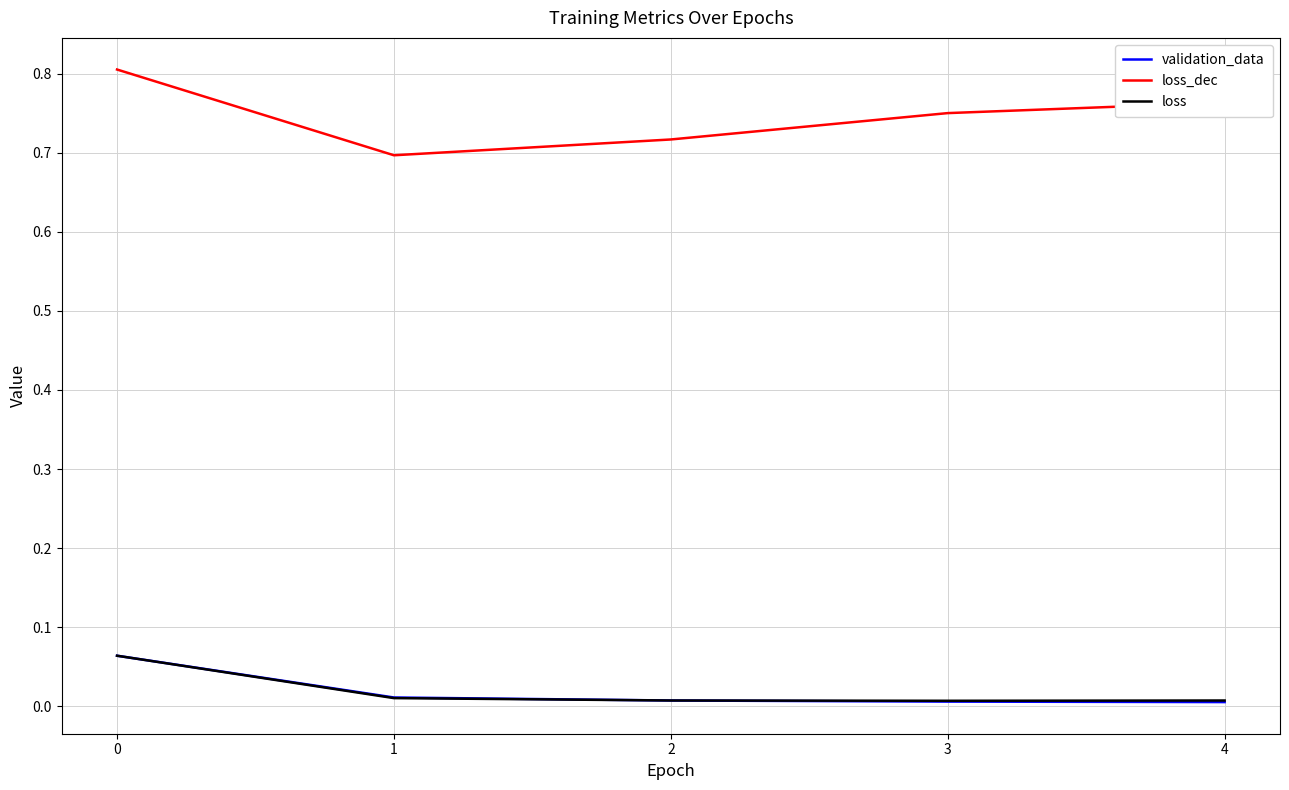

Is this an area chart (filled region under the line)?

No